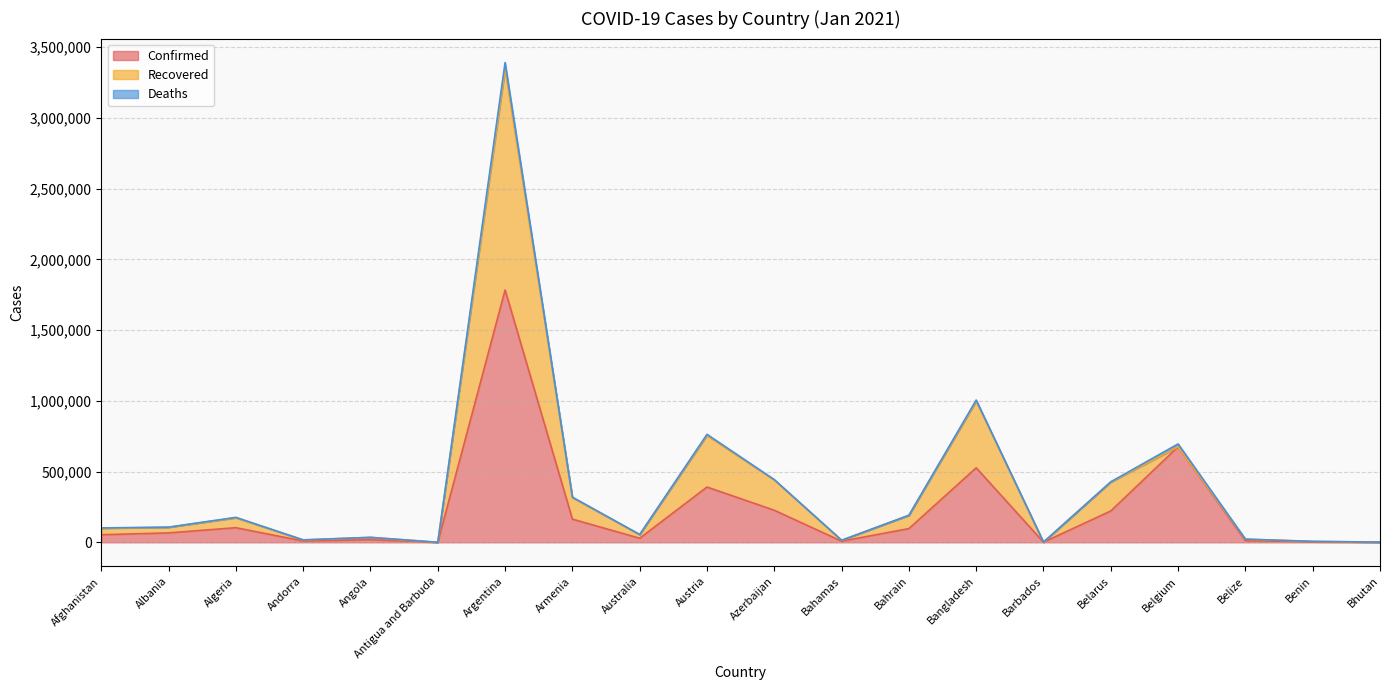

True or false: Confirmed and Recovered intersect in this chart.

False